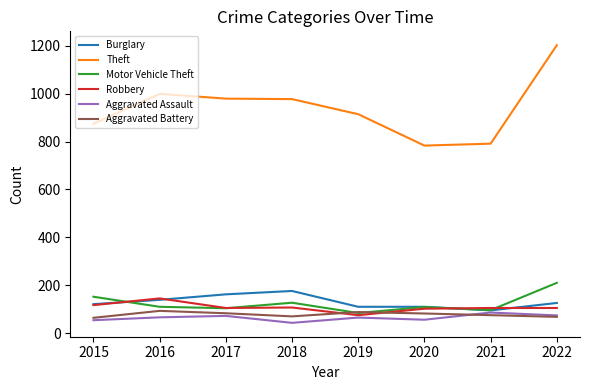

True or false: Burglary has a value of 150 at 2021.

False